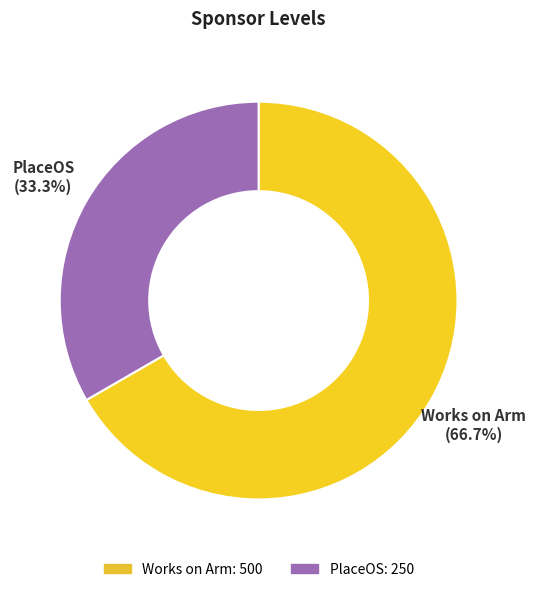

What is the smallest slice in the pie chart?

PlaceOS